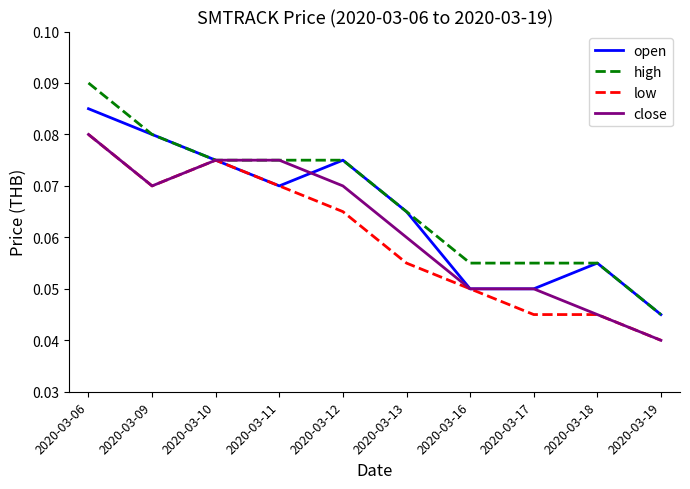

The high series shows 0.0 at 2020-03-13. True or false?

False